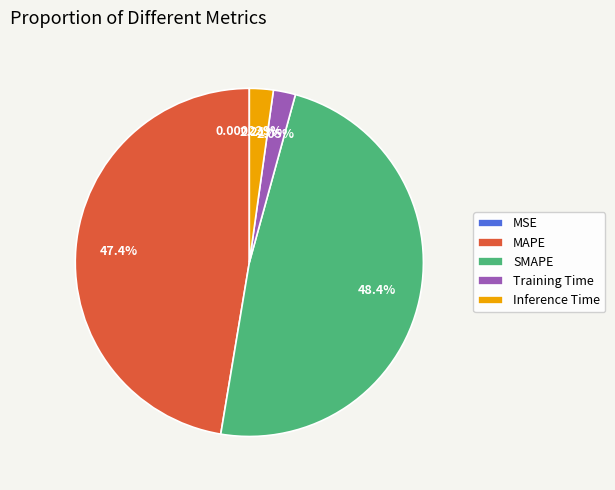

To the nearest percent, what is the difference between the largest and smallest slice percentages?

48%